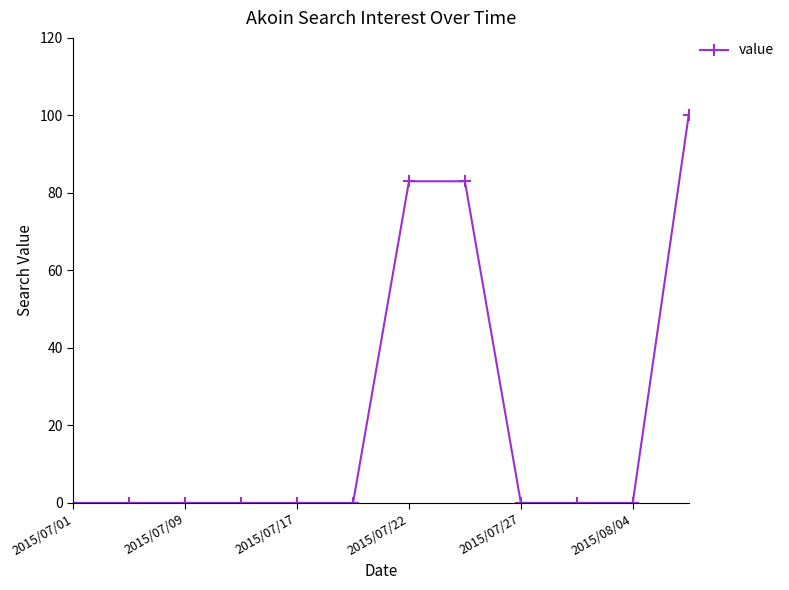

What is the sum of all values?

266